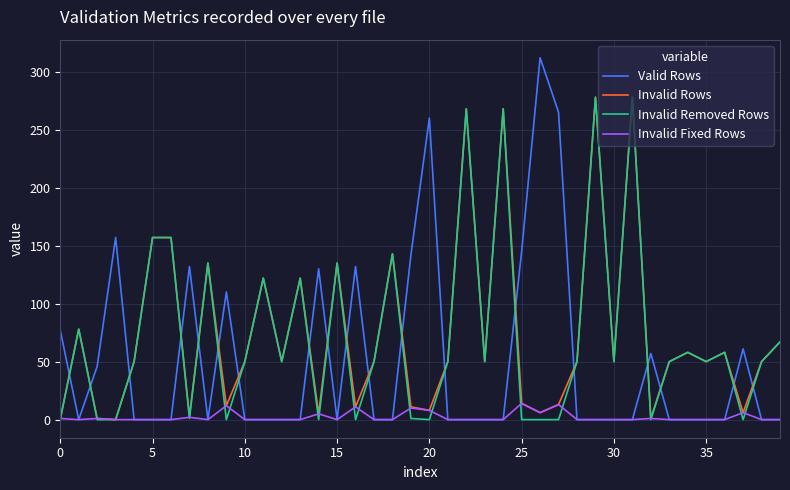

How many lines are shown in the chart?

4